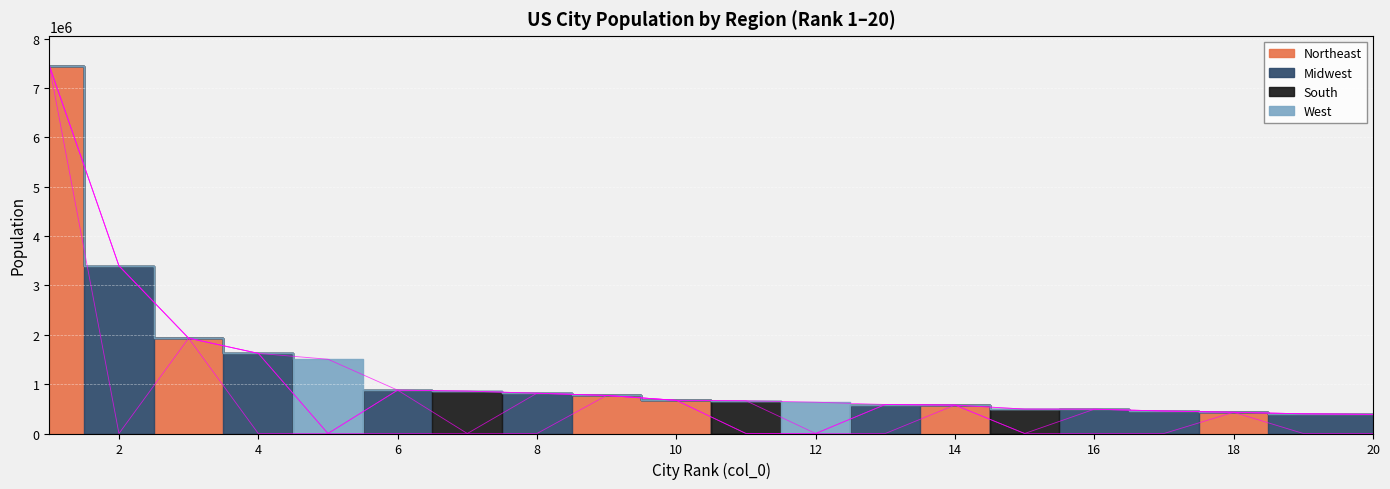

True or false: West and Midwest cross at least once.

True